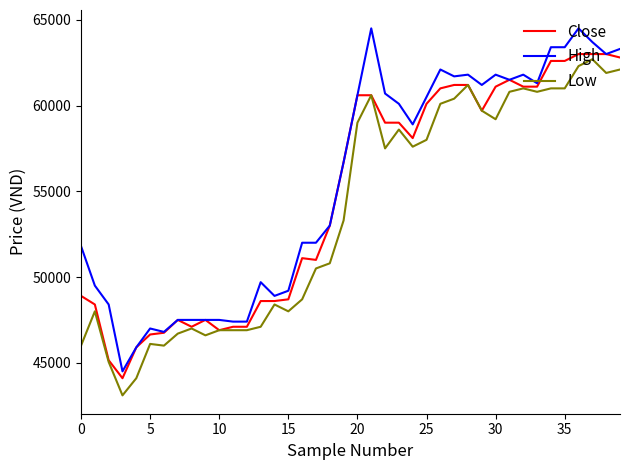

What is the difference between the second highest and minimum values in the Low series?

19200